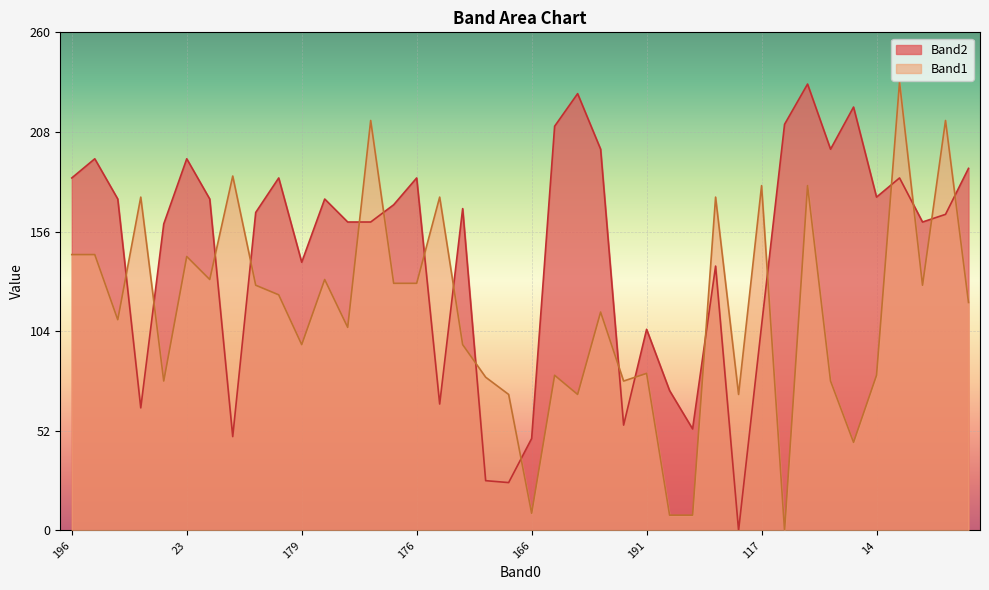

Which series ends up on top after the final intersection of Band1 and Band2?

Band2